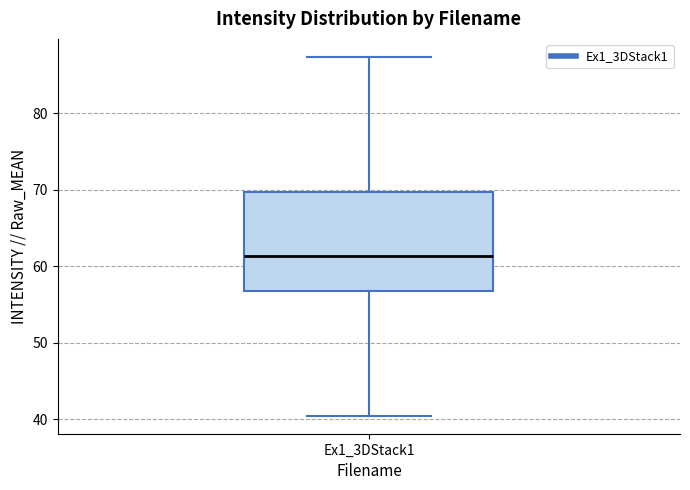

Transcribe this box plot: give where the median line is, the range the box spans, and where the two whiskers end, as read against the y-axis. The values are not printed on the chart, so give them approximately, as read against the axis.

median 61, box 57 to 70, whiskers 40 to 87